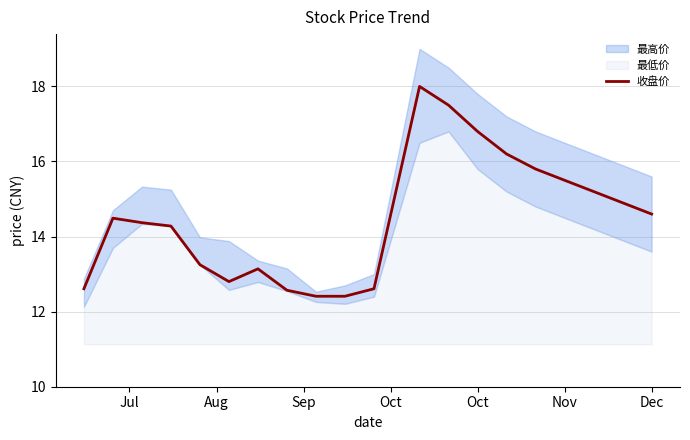

What is the highest value of the 收盘价 series?

18.0